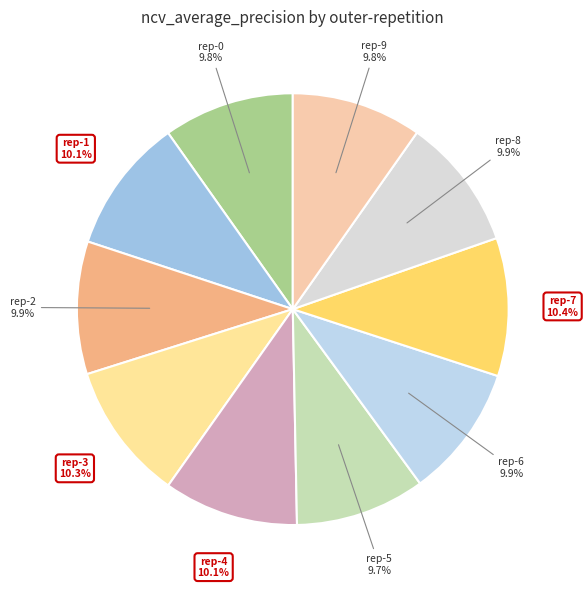

To the nearest percent, what is the average slice percentage?

10%